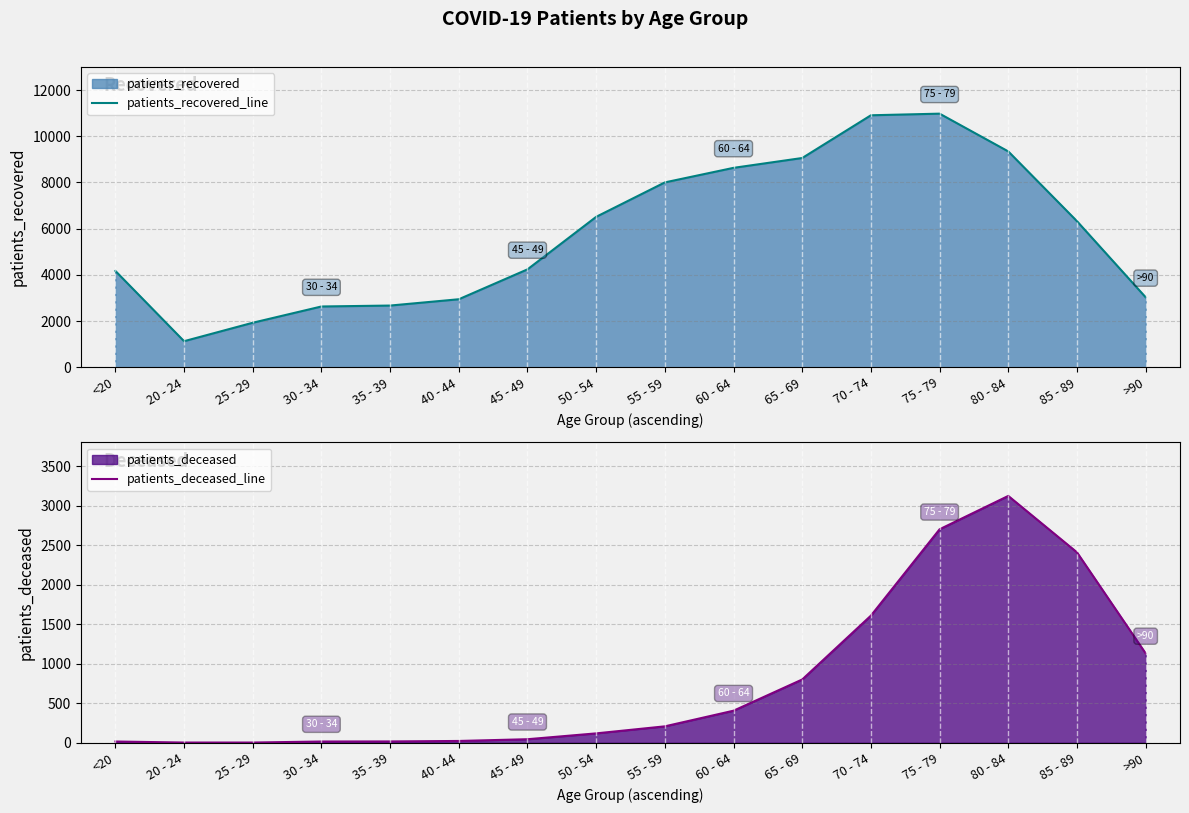

At 75 - 79, list the series in order from largest to smallest.

patients_recovered_line, patients_deceased_line